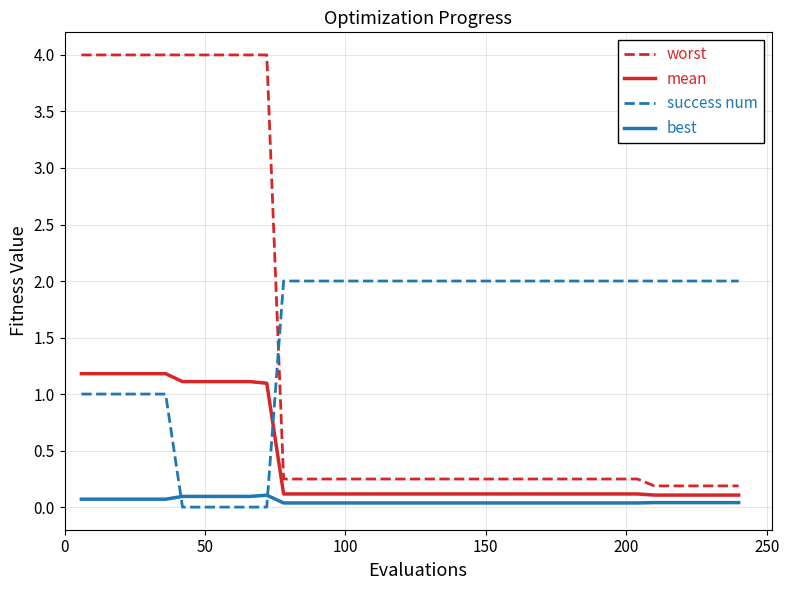

Which series has the largest total across all categories?

success num